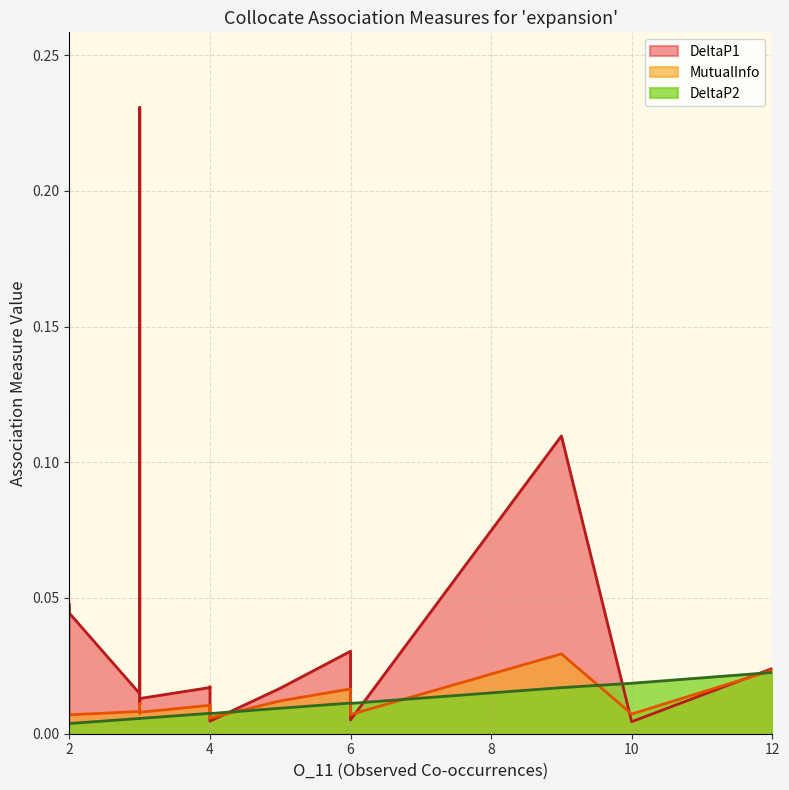

True or false: DeltaP2 and DeltaP1 cross at least once.

True